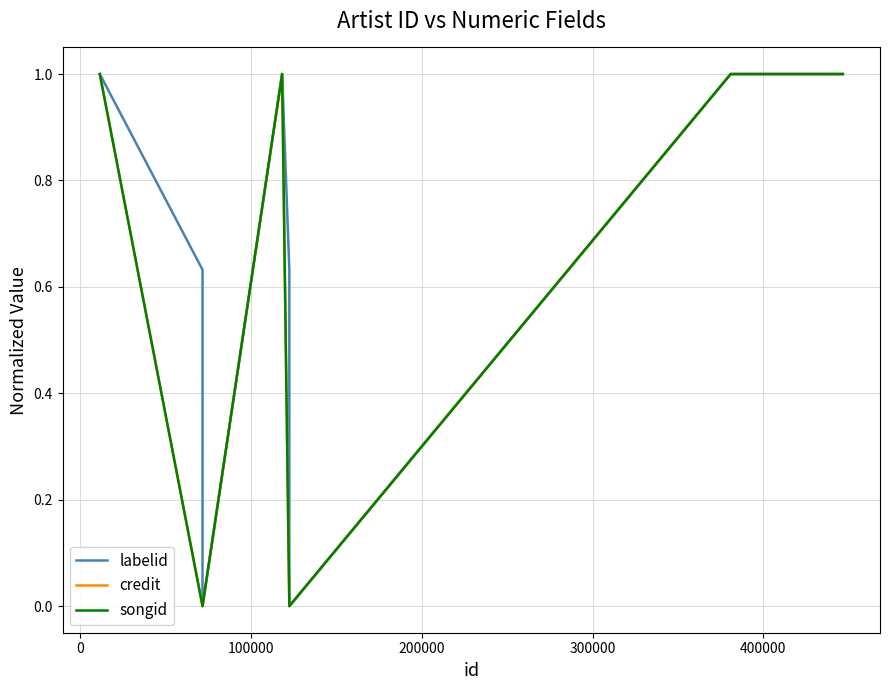

How many values in the labelid series are below 1?

4